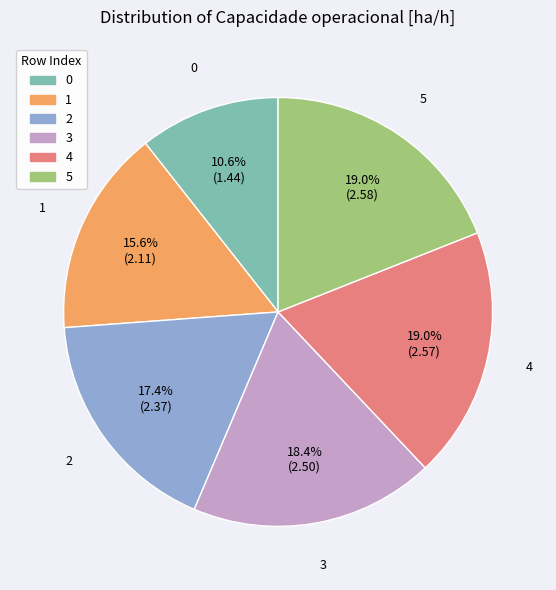

What is the ratio of the value at 0 to the value at 5?

0.6